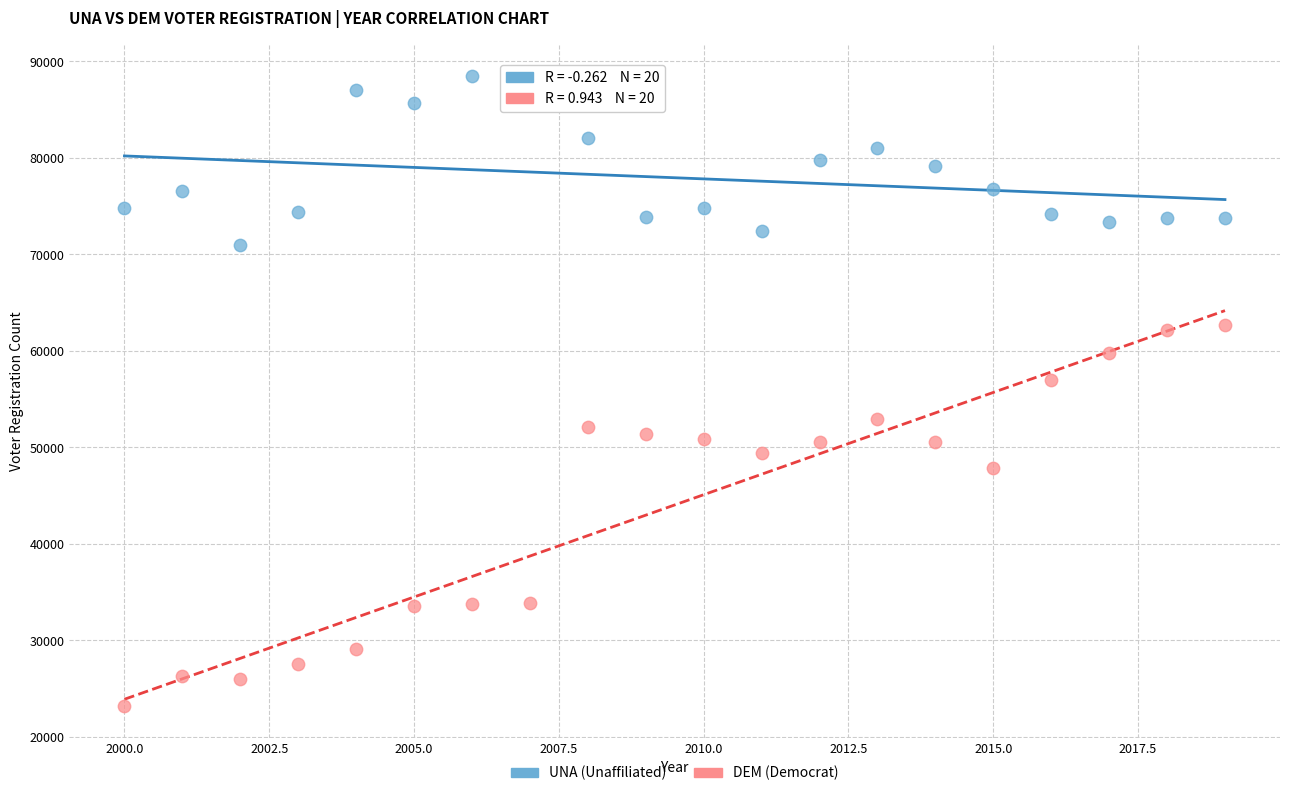

Across all data points, what is the range of X values (max minus min)?

19